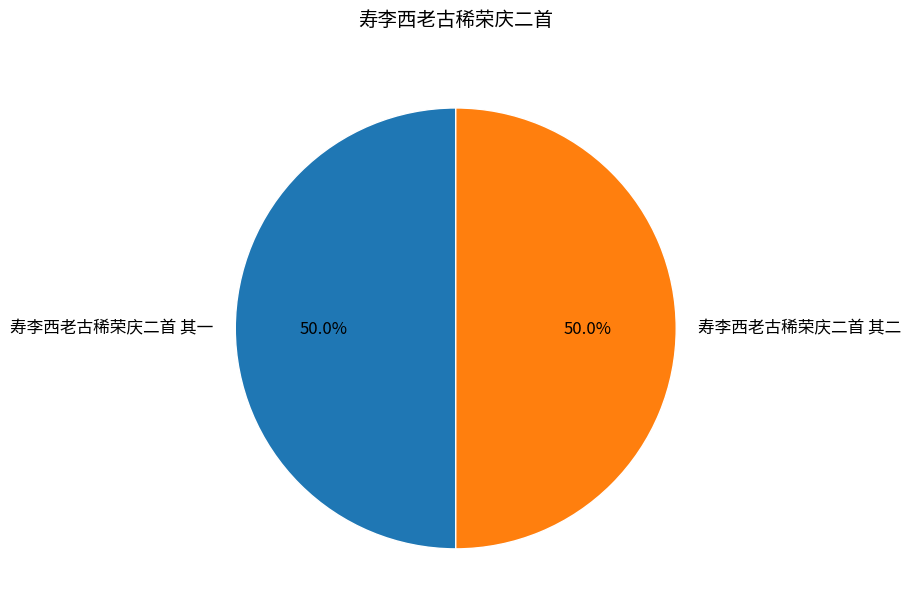

How many slices are in this pie chart?

2